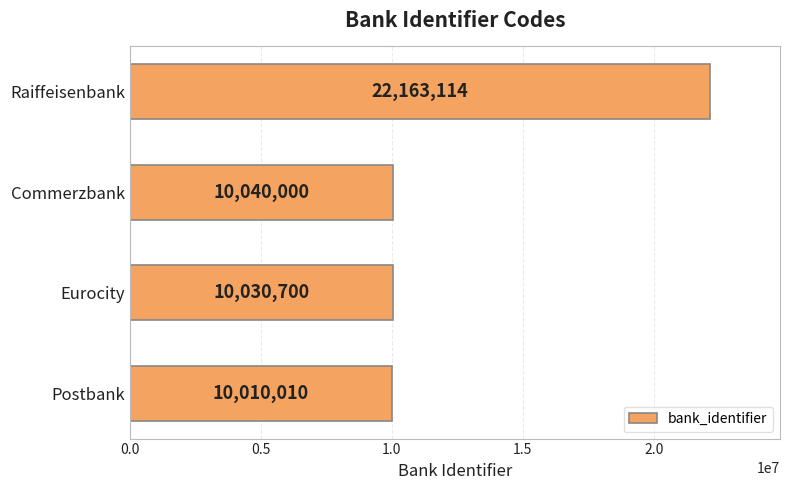

Count the number of data series in this chart.

1